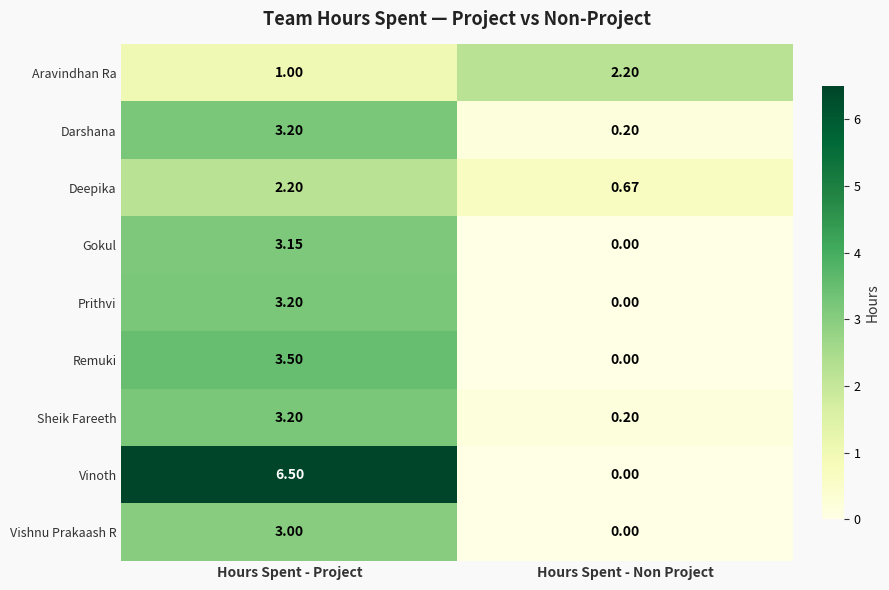

Rank the categories by Aravindhan Ra value from highest to lowest.

Hours Spent - Non Project, Hours Spent - Project